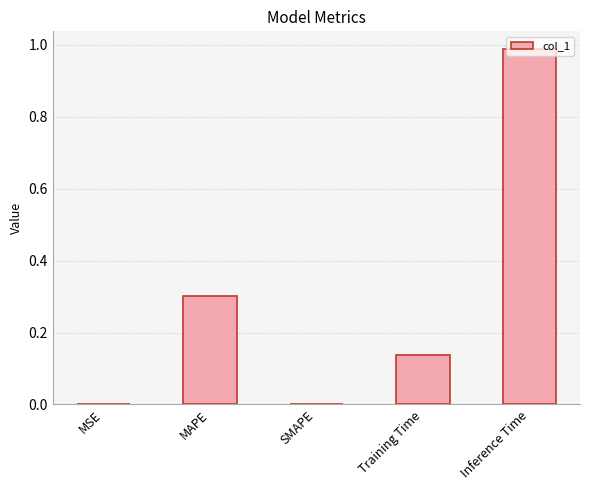

Read the value at MAPE.

0.3